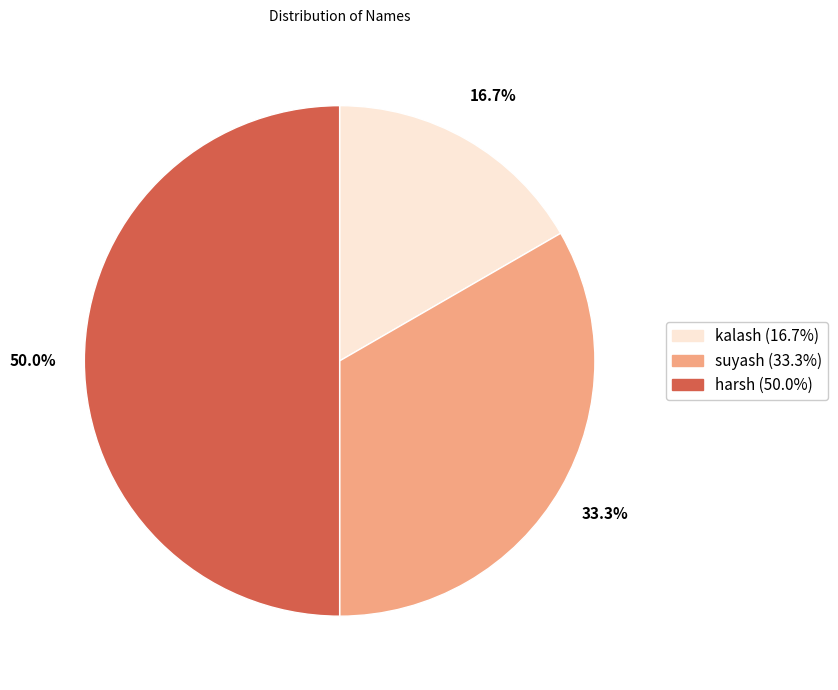

To the nearest percent, what percentage of the pie is kalash?

17%